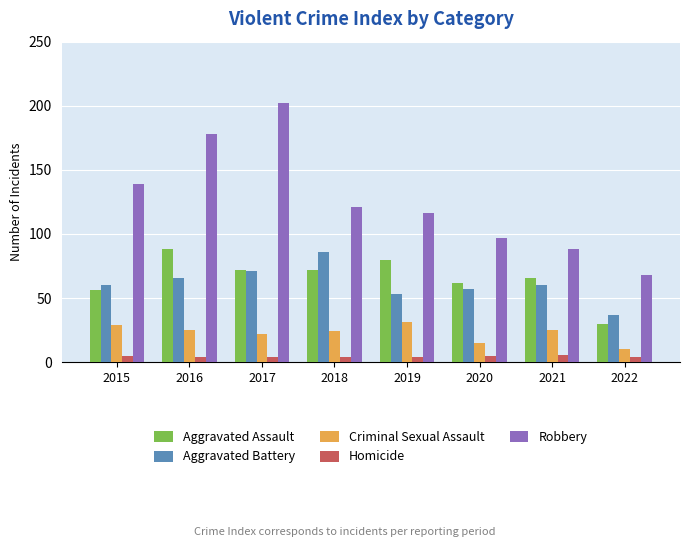

What is the difference between the second highest and second lowest values in the Homicide series?

1